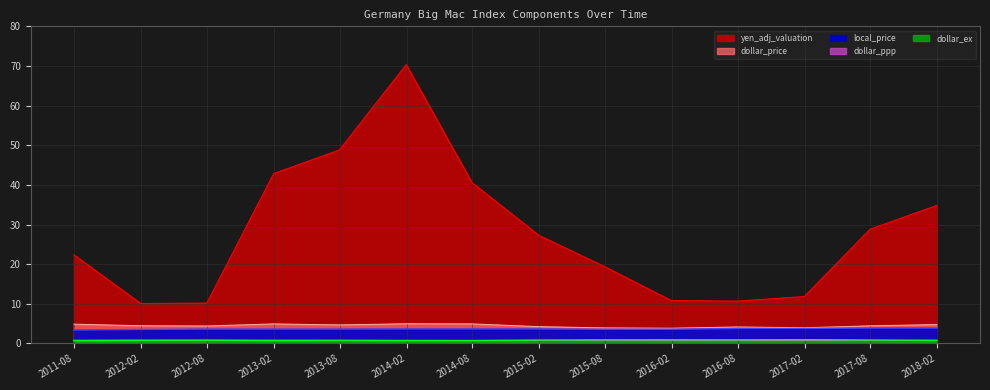

What is the highest value of the dollar_price series?

5.0